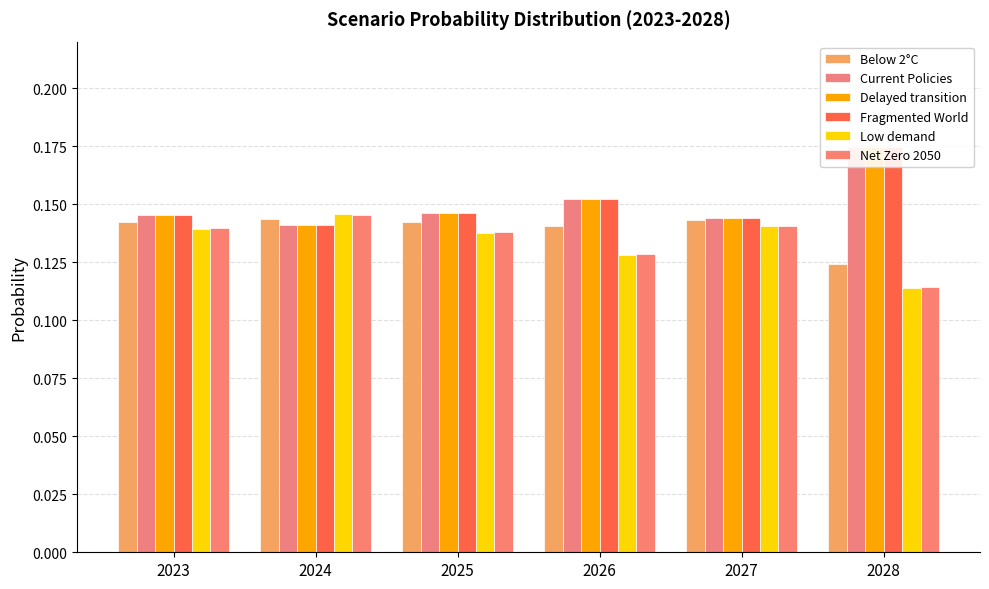

Which series has the largest total across all categories?

Fragmented World